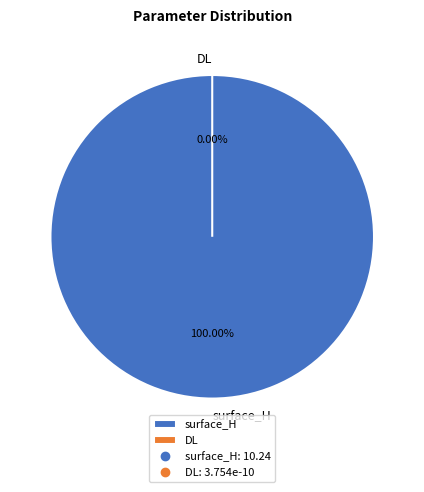

To the nearest percent, what is the difference between the largest and smallest slice percentages?

100%